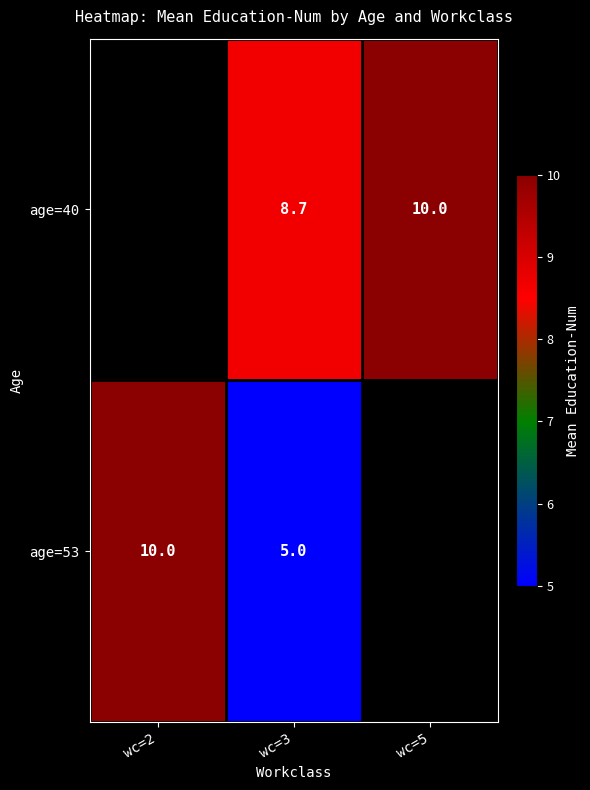

List the series in order of their peak value, lowest first.

age=40, age=53